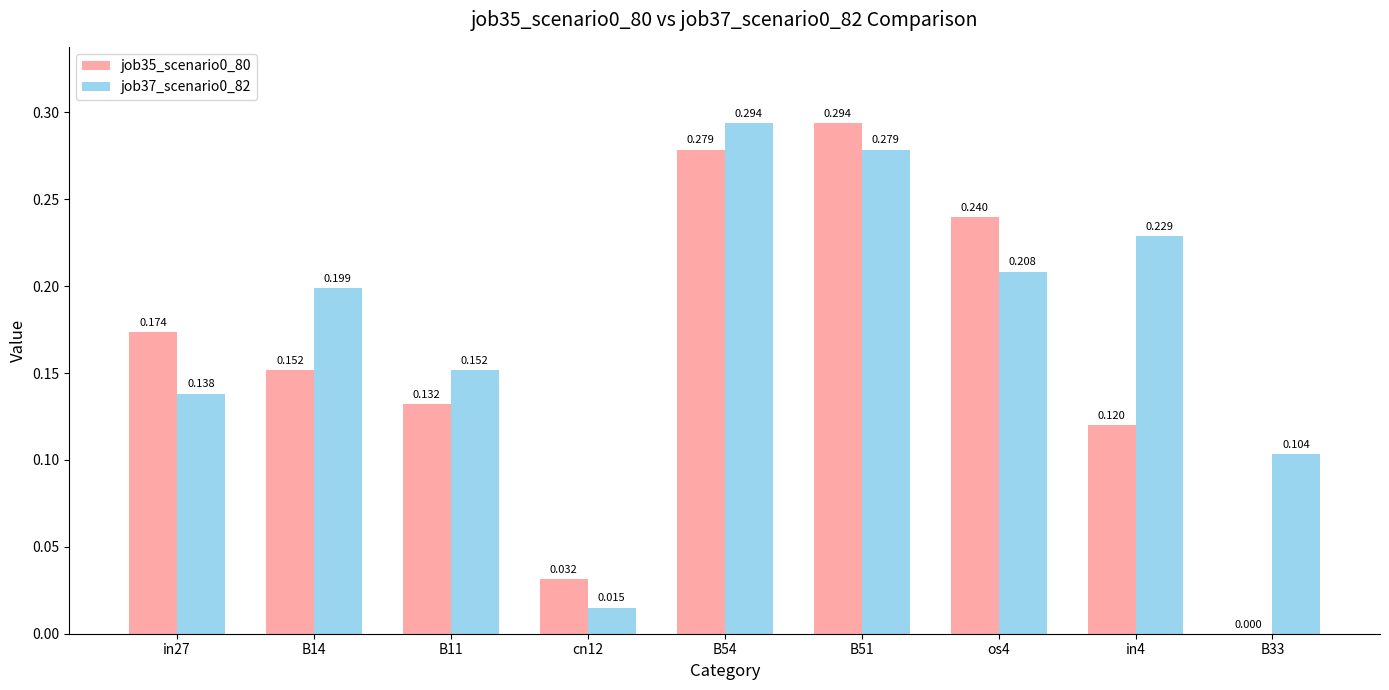

How many distinct data groups are displayed?

2